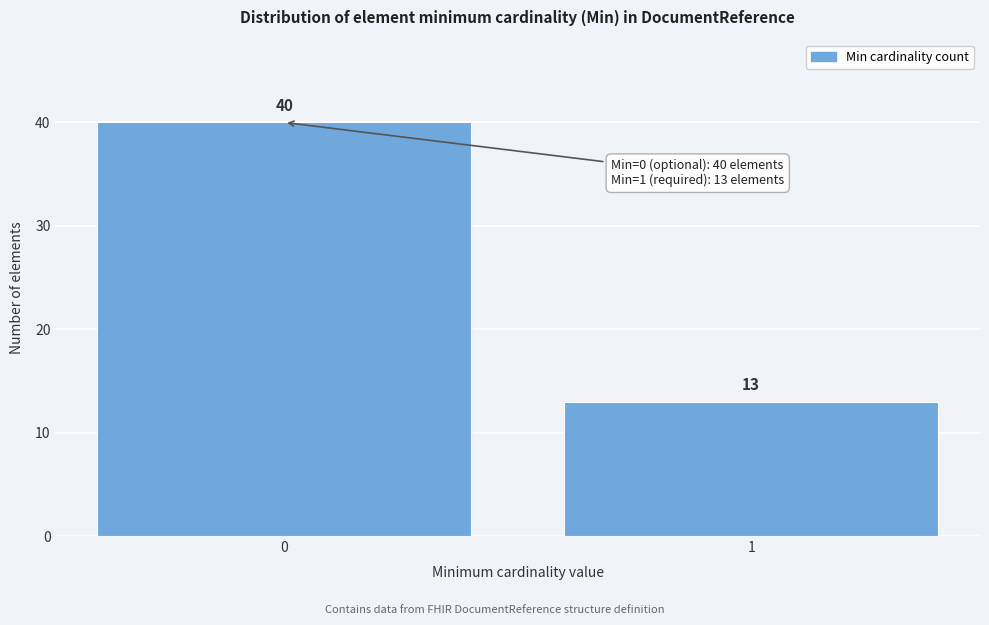

Reading right to left, what are all the values shown in this chart?

1=13	0=40